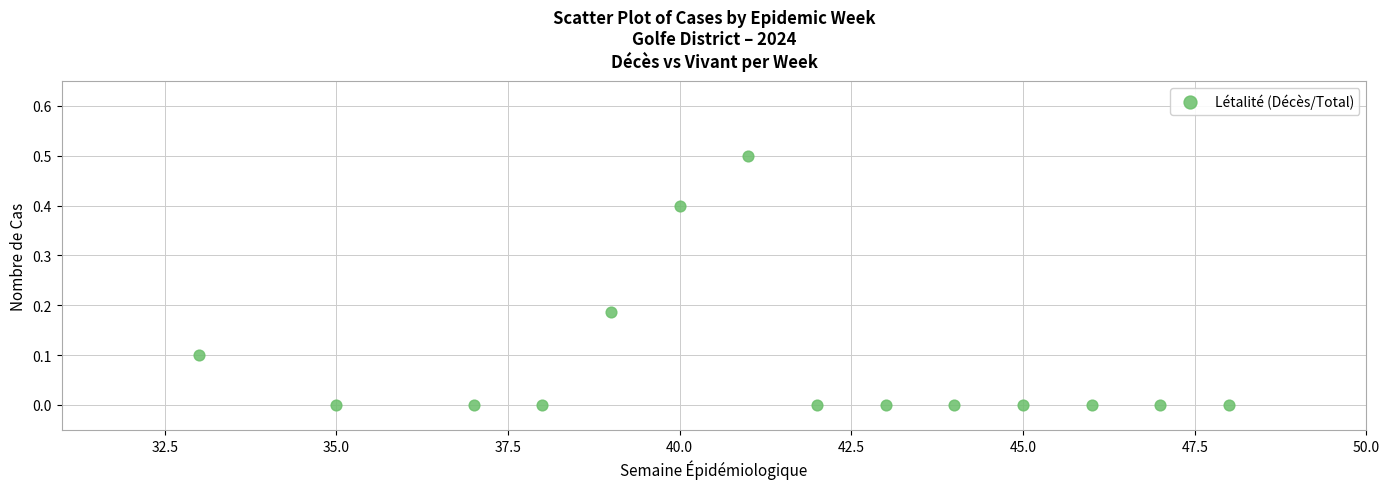

What is the range of Y values (max minus min)?

0.5